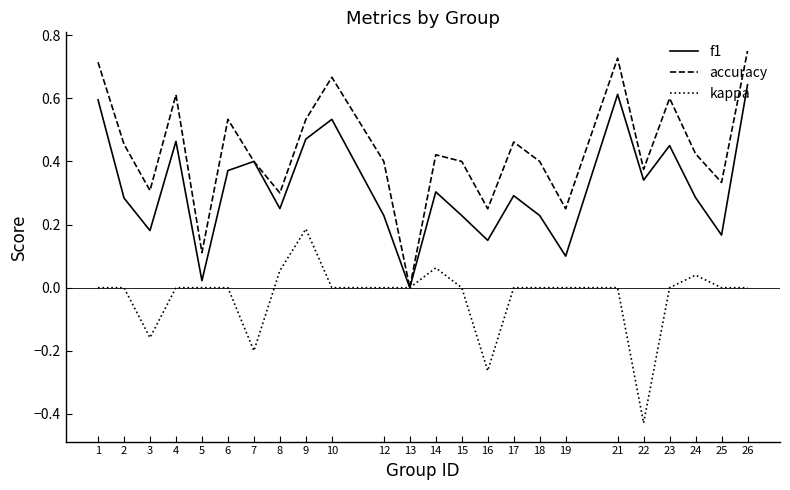

The f1 series shows 0.3 at 25. True or false?

False